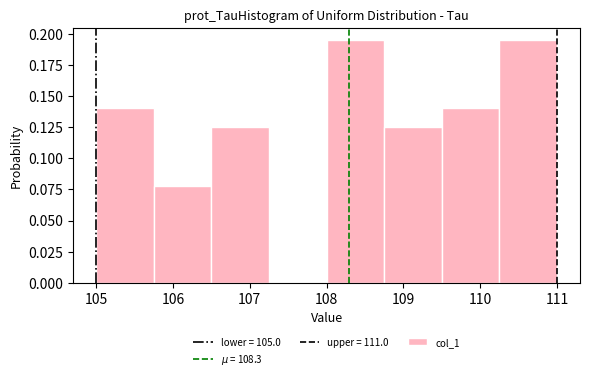

What is the height of the bar covering 109.50 to 110.25 on the x-axis? Neither the bar edges nor the heights are printed on the chart, so give them approximately, as read against the axes.

0.140